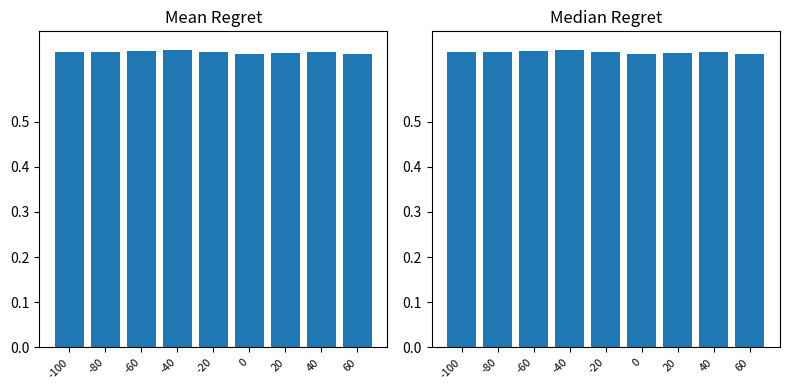

How many distinct data groups are displayed?

2